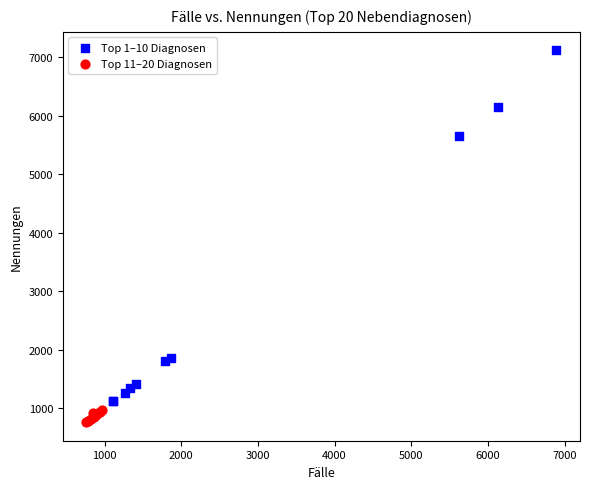

Which series contains the highest Y value?

Top 1–10 Diagnosen